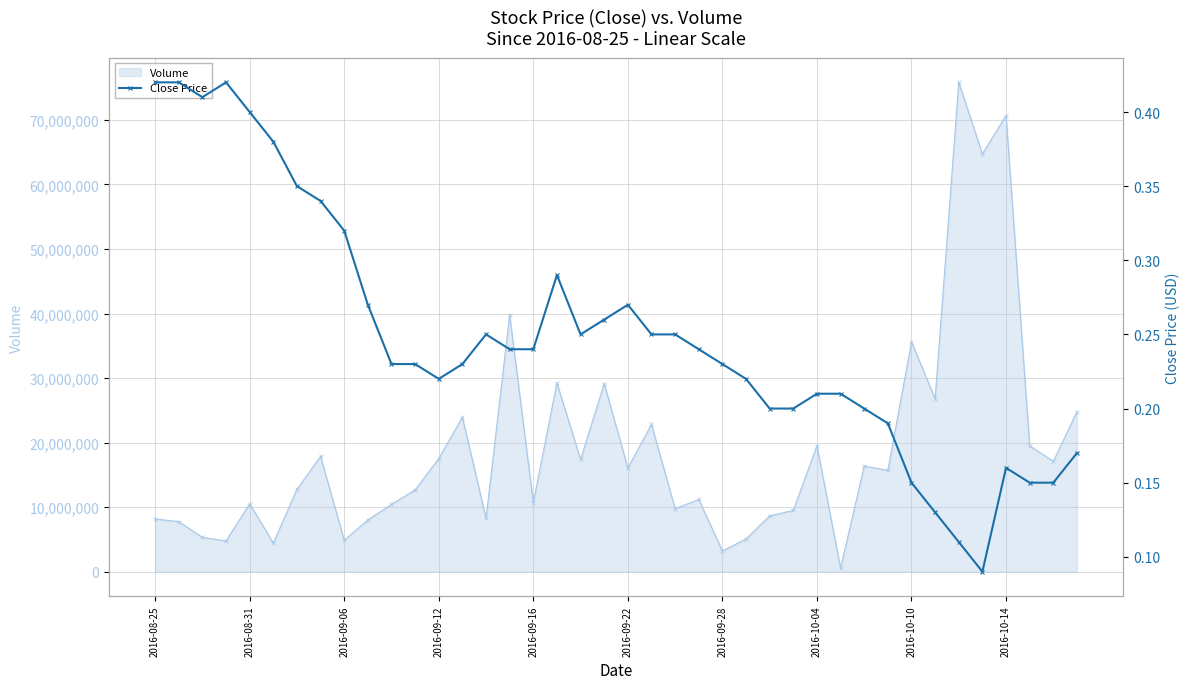

What is the highest value of the Volume series?

75819300